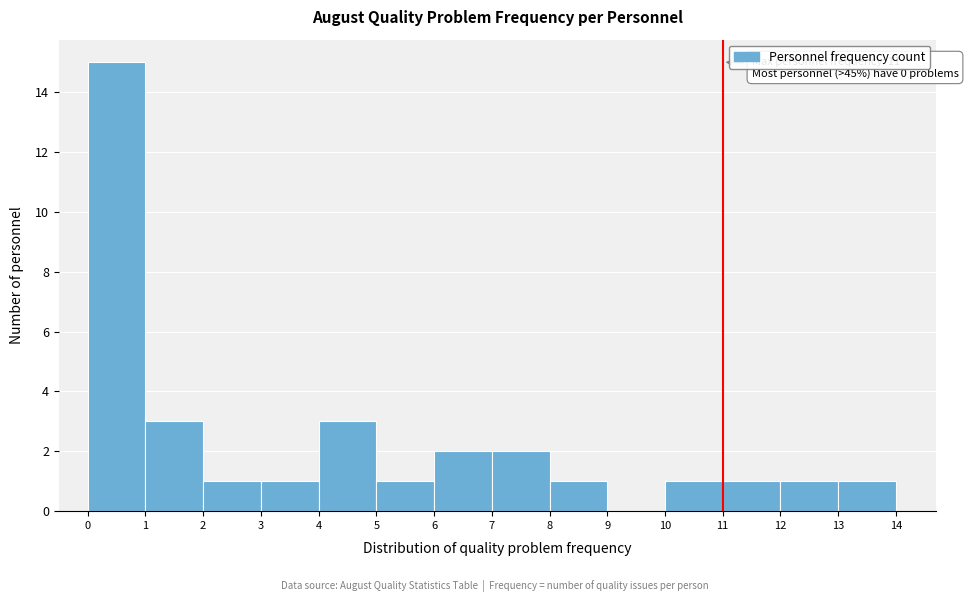

Over which range of the x-axis is the bar tallest?

0 to 1